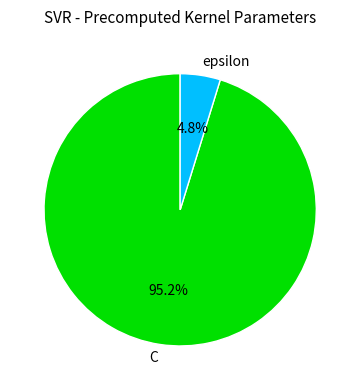

Does C account for over 50% of the chart?

Yes